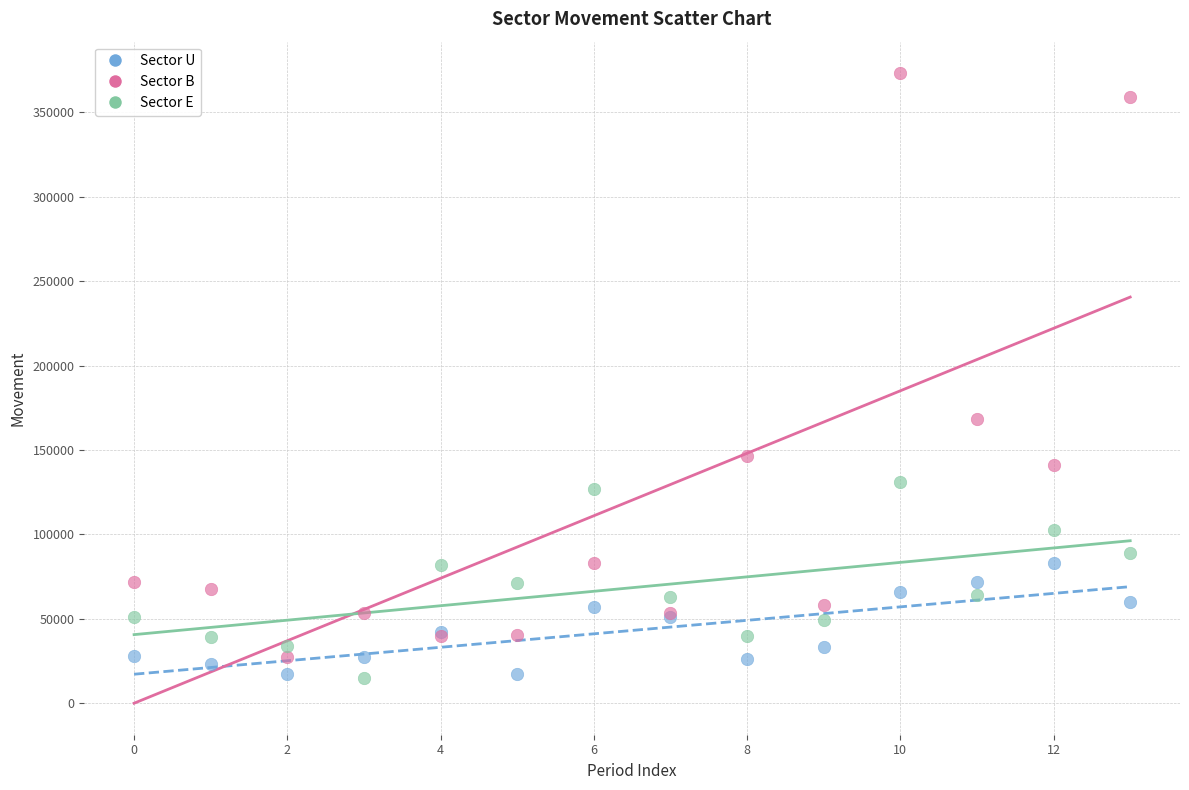

Which series contains the highest Y value?

Sector B